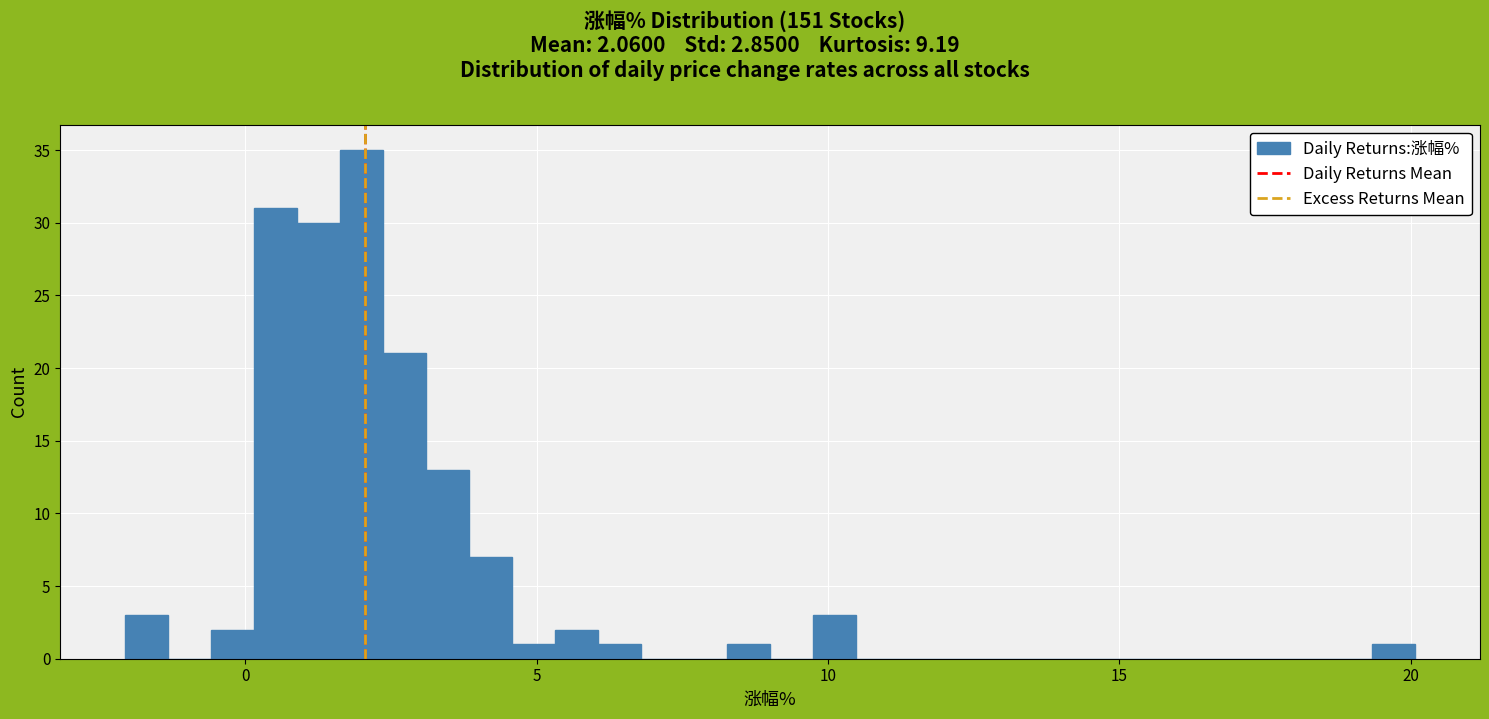

Around what value on the x-axis is the tallest bar? Give the approximate position of its centre, as read against the axis.

2.0